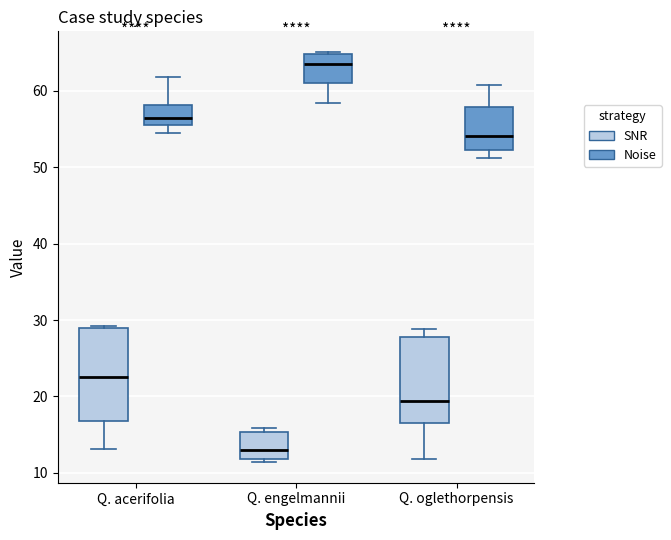

Which box has the lowest median line?

Q. engelmannii (SNR)